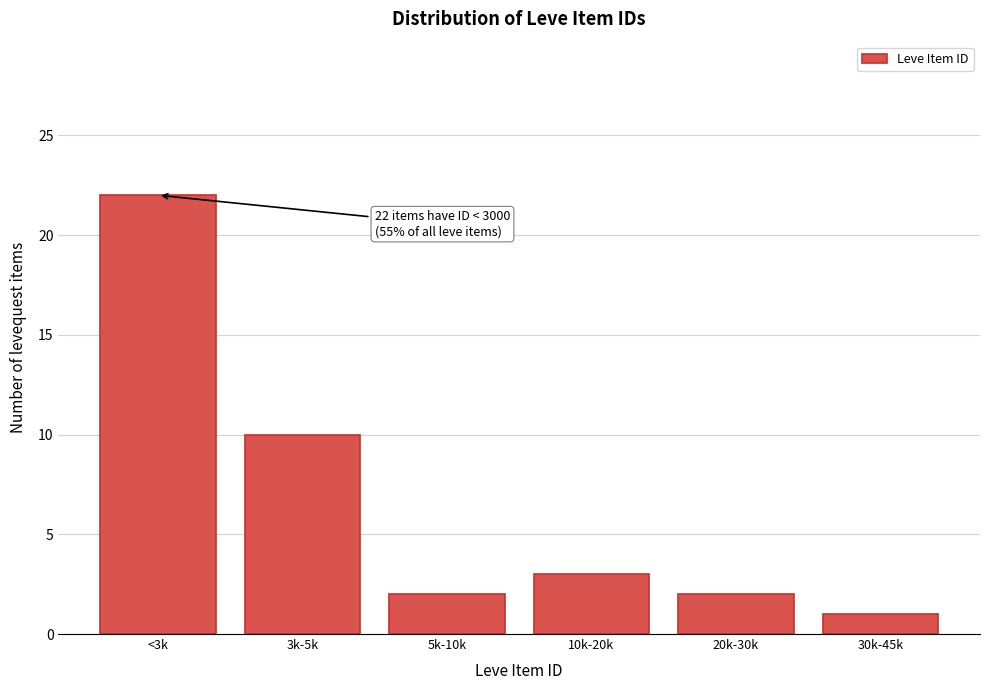

Reading left to right, transcribe all the data shown in this chart.

22	10	2	3	2	1